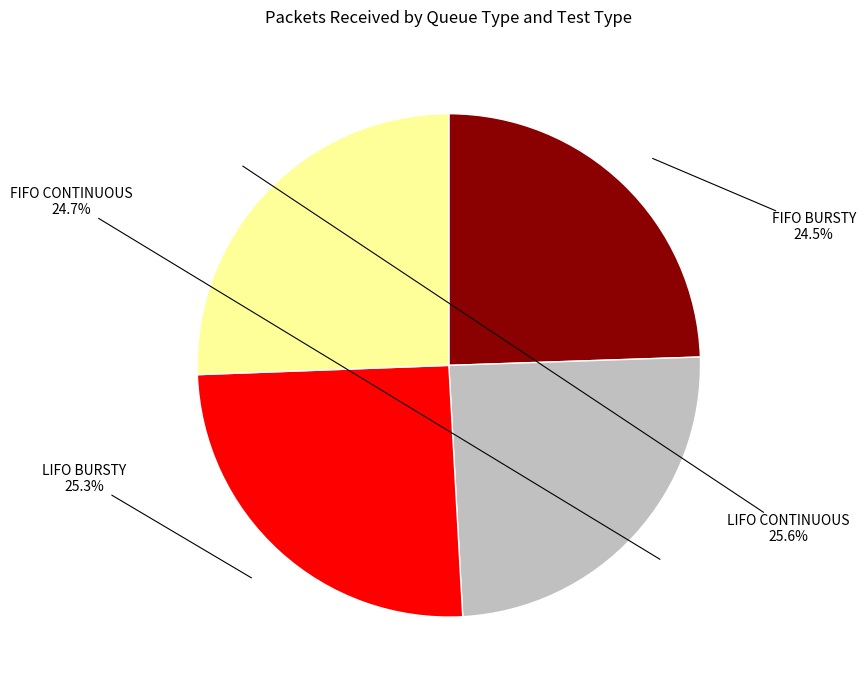

To the nearest percent, what percentage of the pie is LIFO BURSTY?

25%